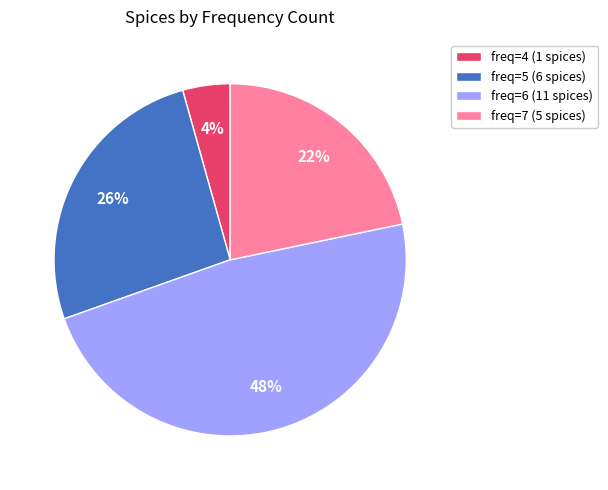

To the nearest percent, what portion does freq=6 (11 spices) represent?

48%